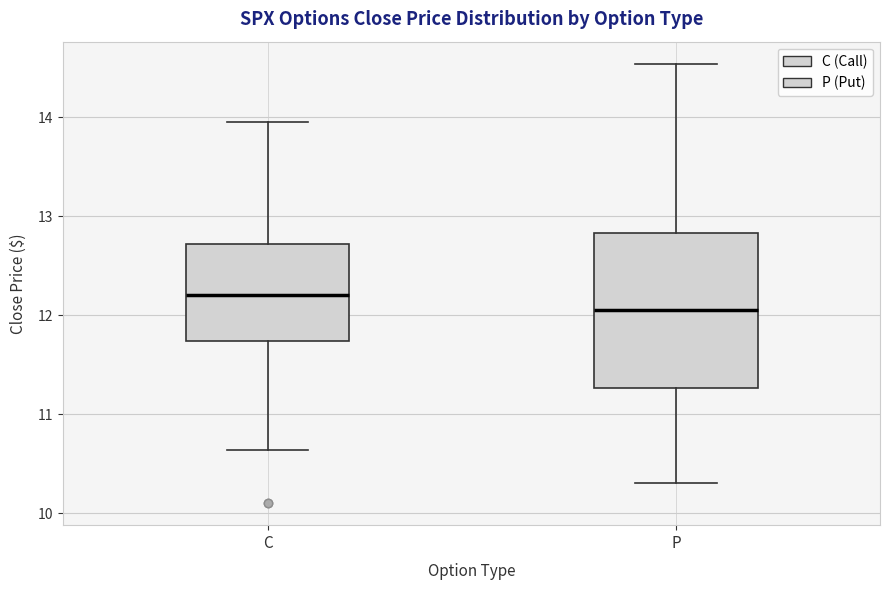

Comparing the boxes themselves (not the whiskers), which one is the tallest?

P